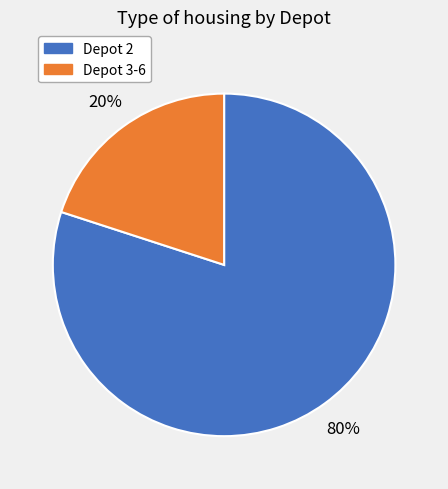

Is there any slice that represents more than half of the pie?

Yes